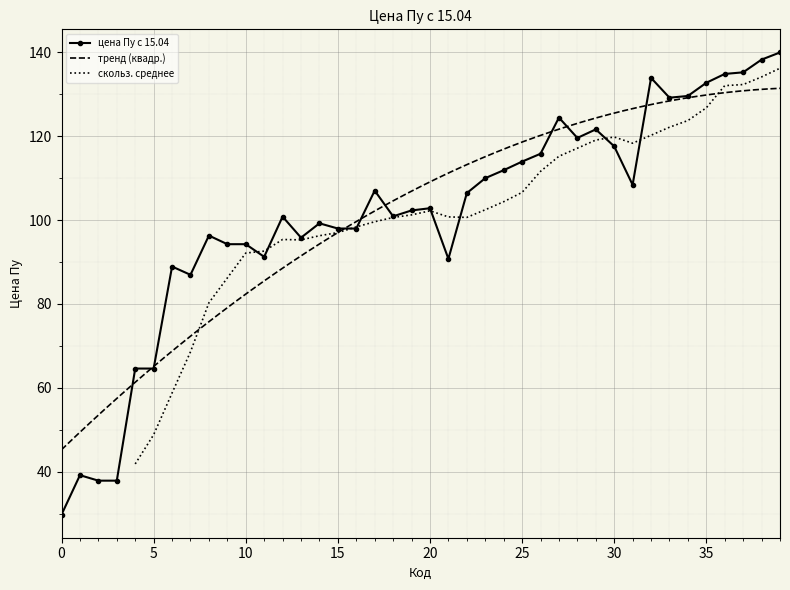

True or false: цена Пу с 15.04 has more than 0 interior local peaks.

True